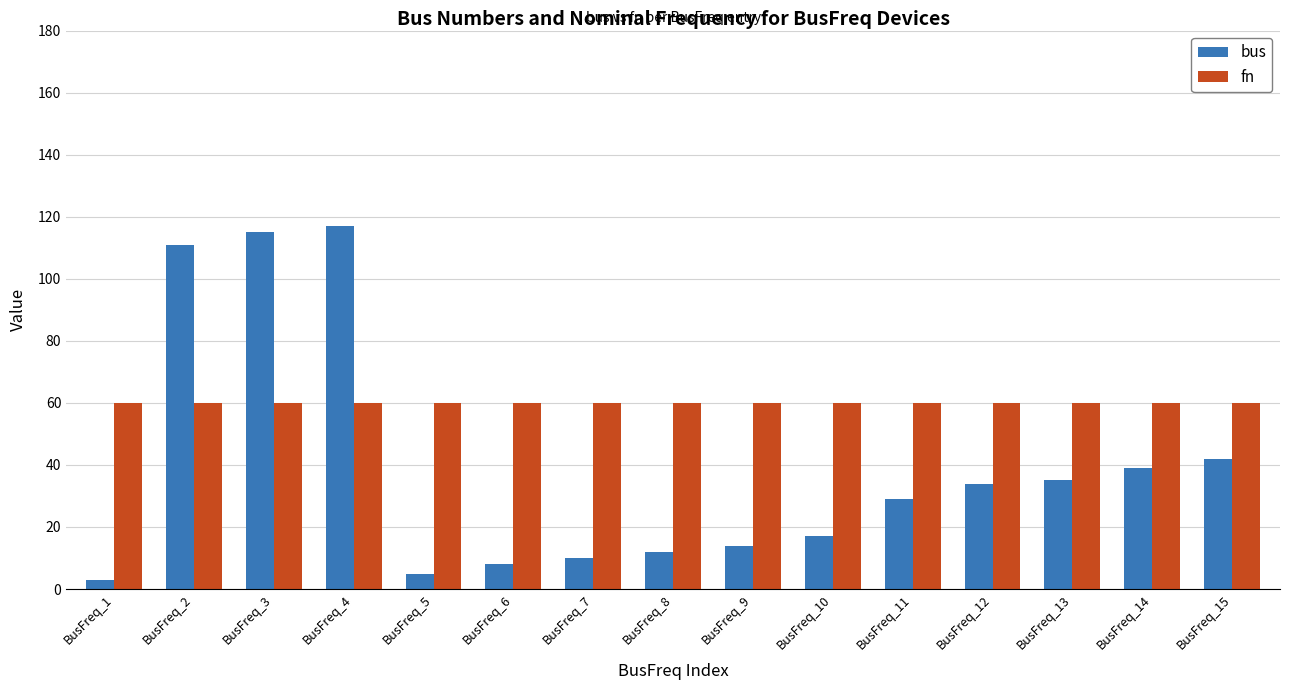

How many data points in bus are less than 29?

7